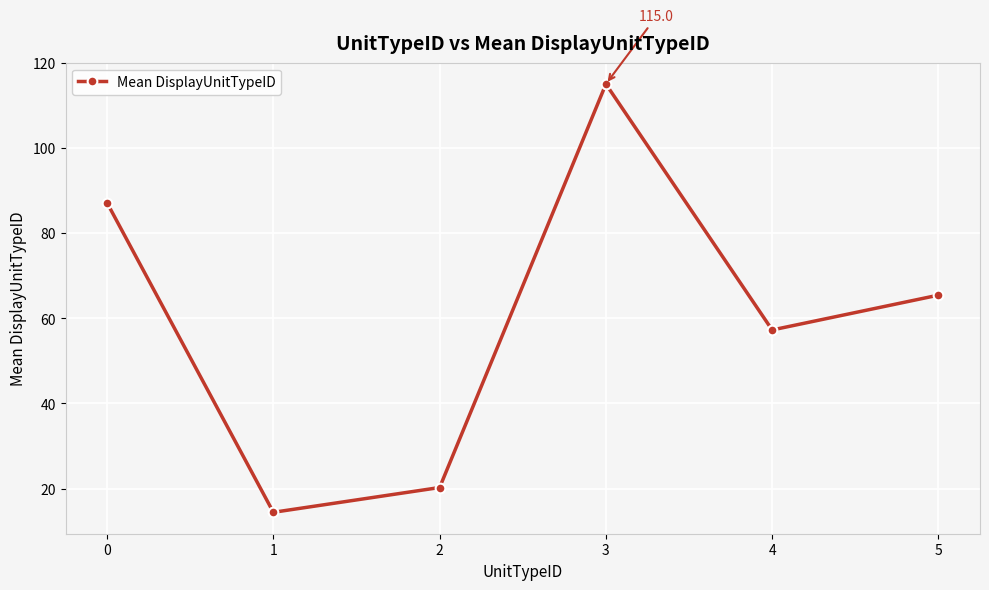

What is the smallest value displayed?

14.4